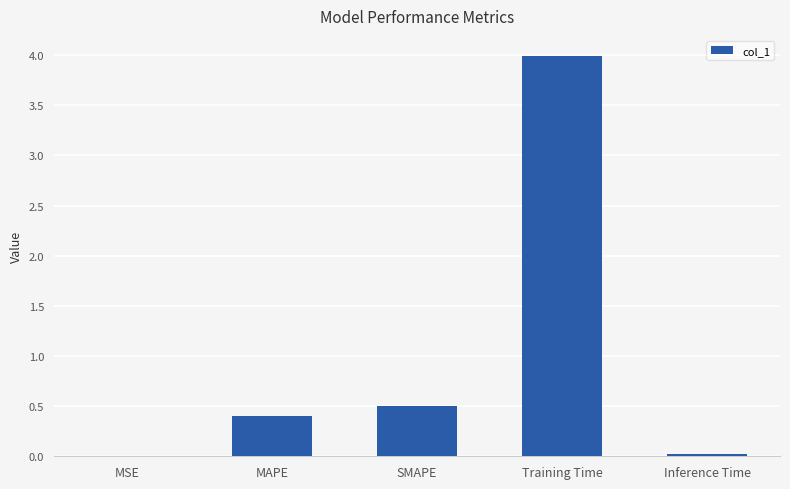

What is the maximum value shown in the chart?

4.0